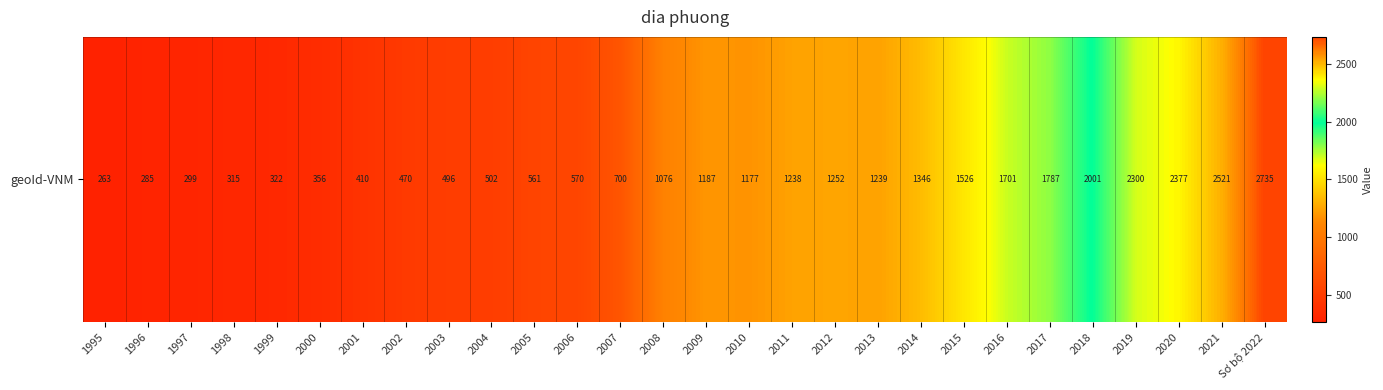

Is it true that the value at 2005 is 560.8?

True